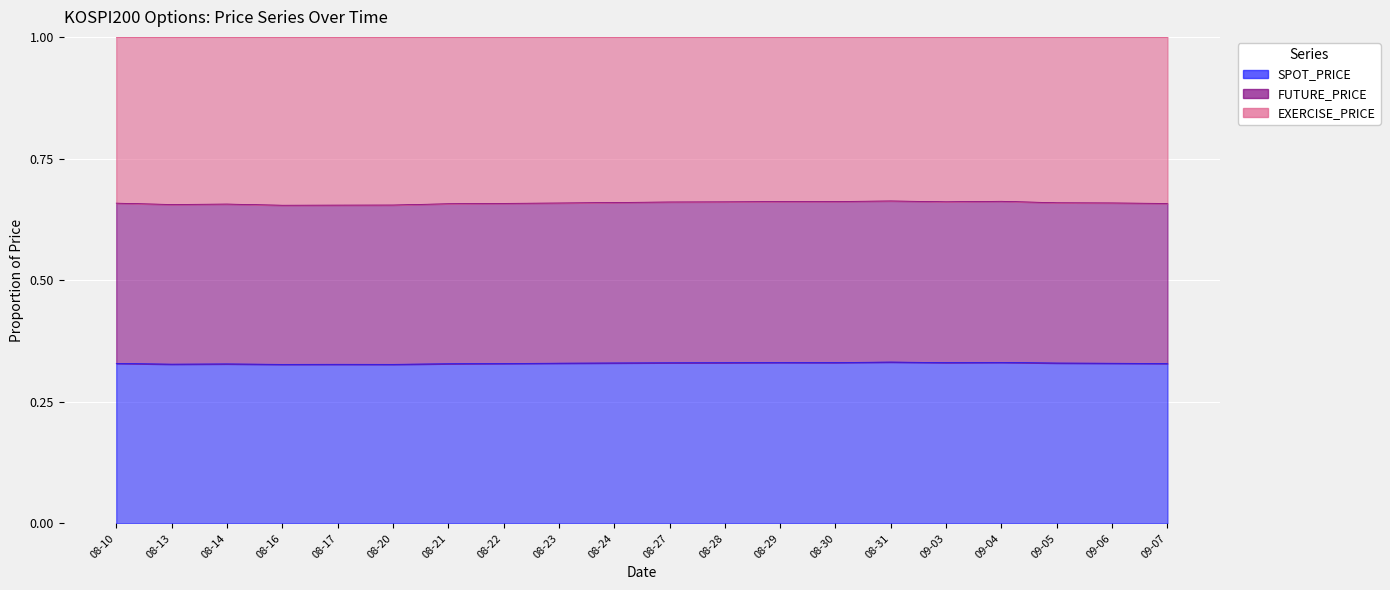

Which has a higher value, 08-28 or 09-07?

08-28